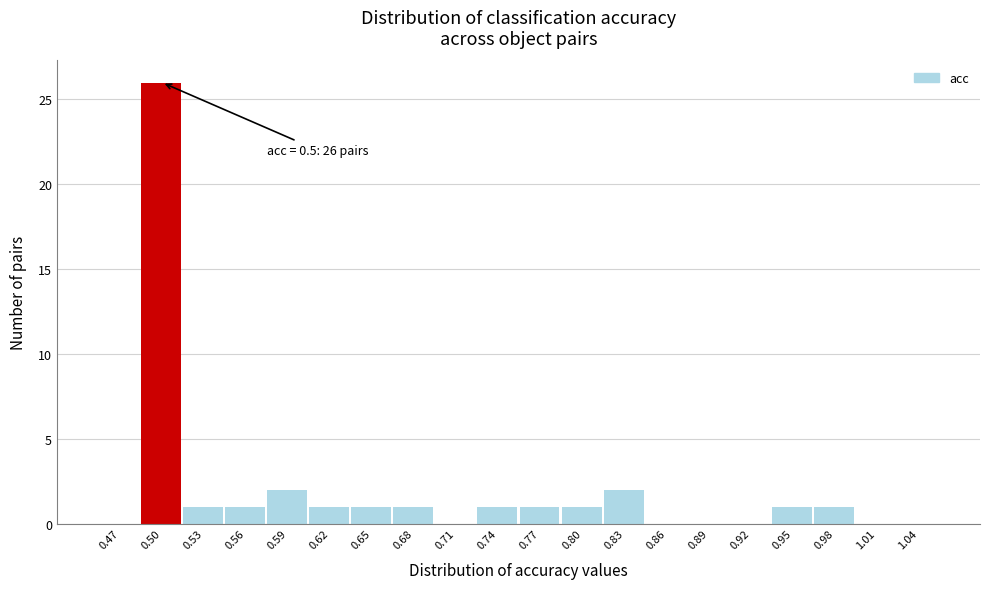

Over which range of the x-axis is the bar tallest?

0.48 to 0.51